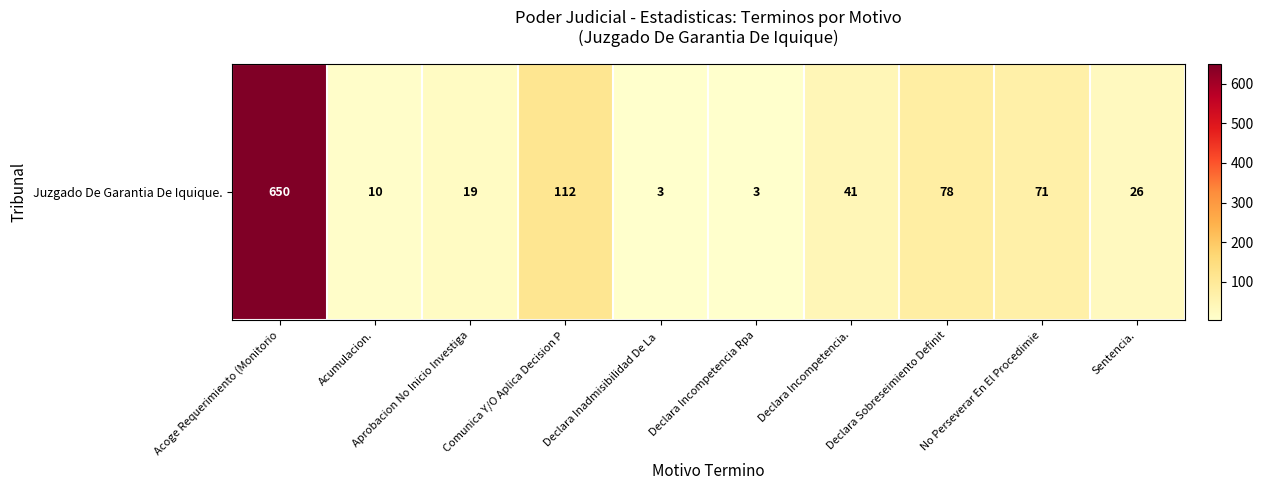

At which label is the value closest to 326?

Comunica Y/O Aplica Decision P